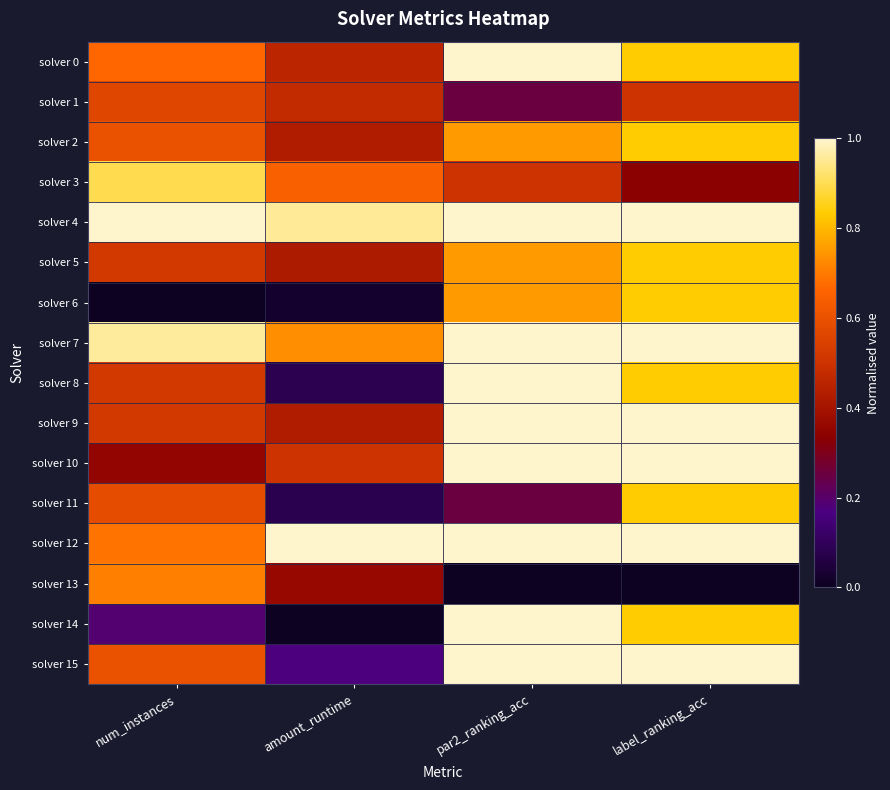

List the series in order of their peak value, lowest first.

solver 1, solver 13, solver 2, solver 5, solver 6, solver 11, solver 3, solver 0, solver 4, solver 7, solver 8, solver 9, solver 10, solver 12, solver 14, solver 15